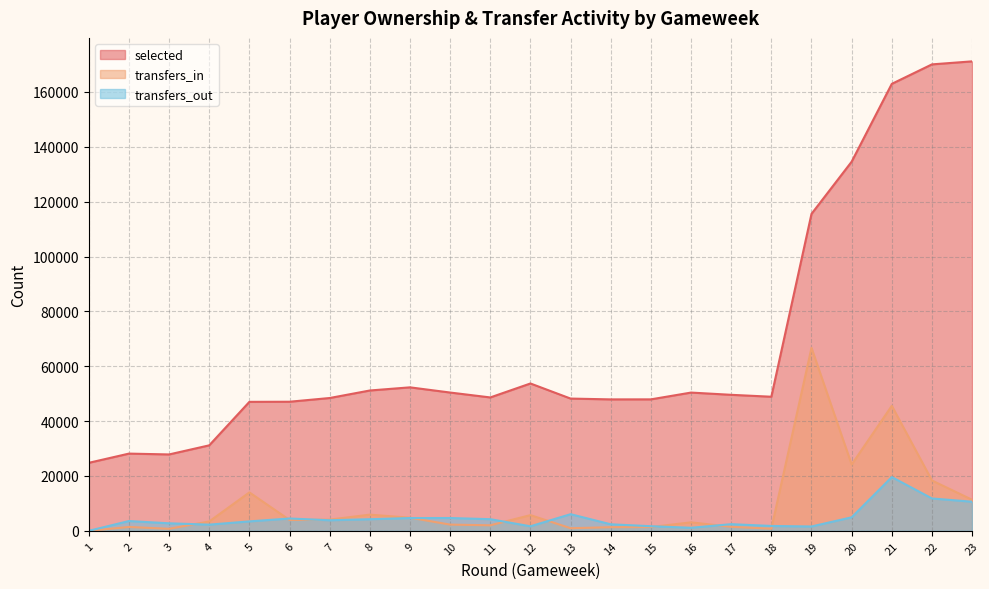

The transfers_in series shows 2287 at 17. True or false?

False